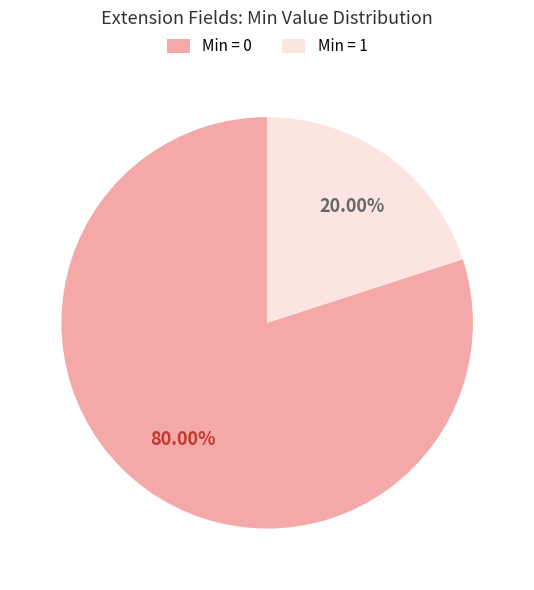

Rank the categories by value from highest to lowest.

Min = 0, Min = 1